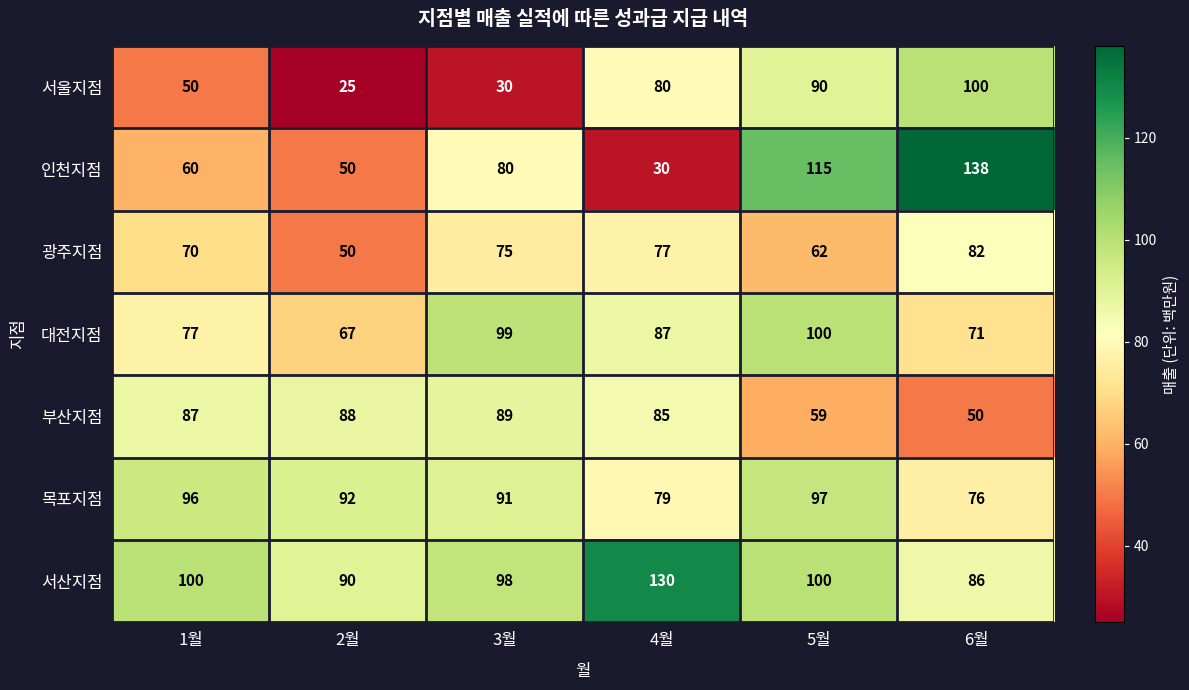

True or false: 목포지점 has a value of 102 at 6월.

False